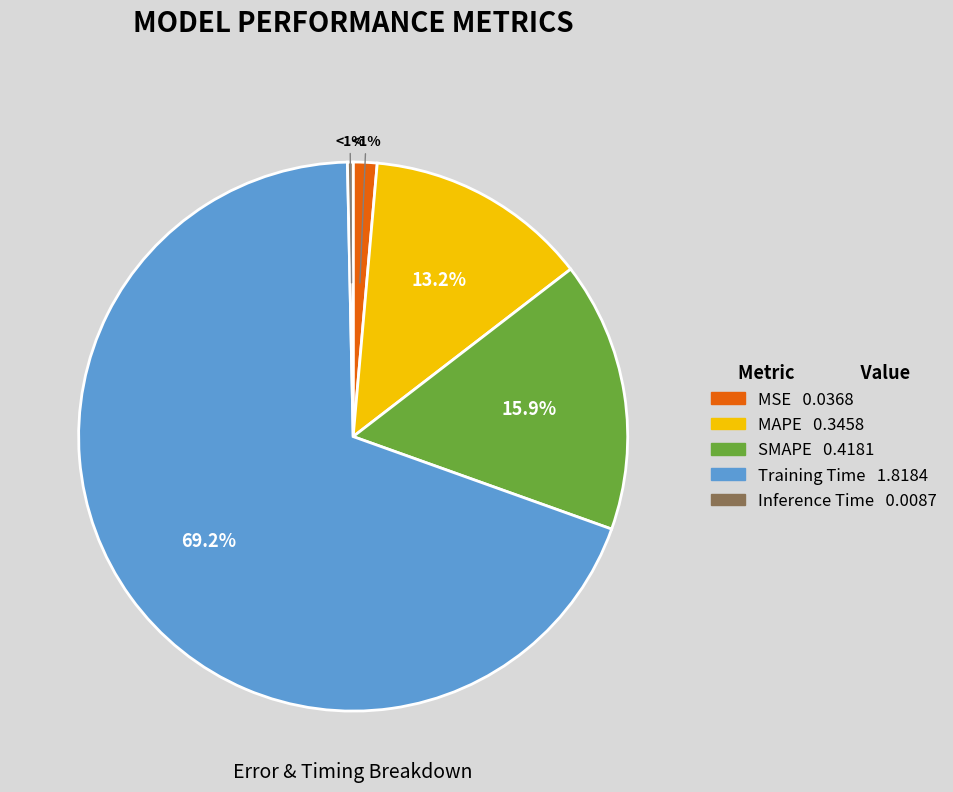

To the nearest percent, what percentage of the pie is SMAPE?

16%